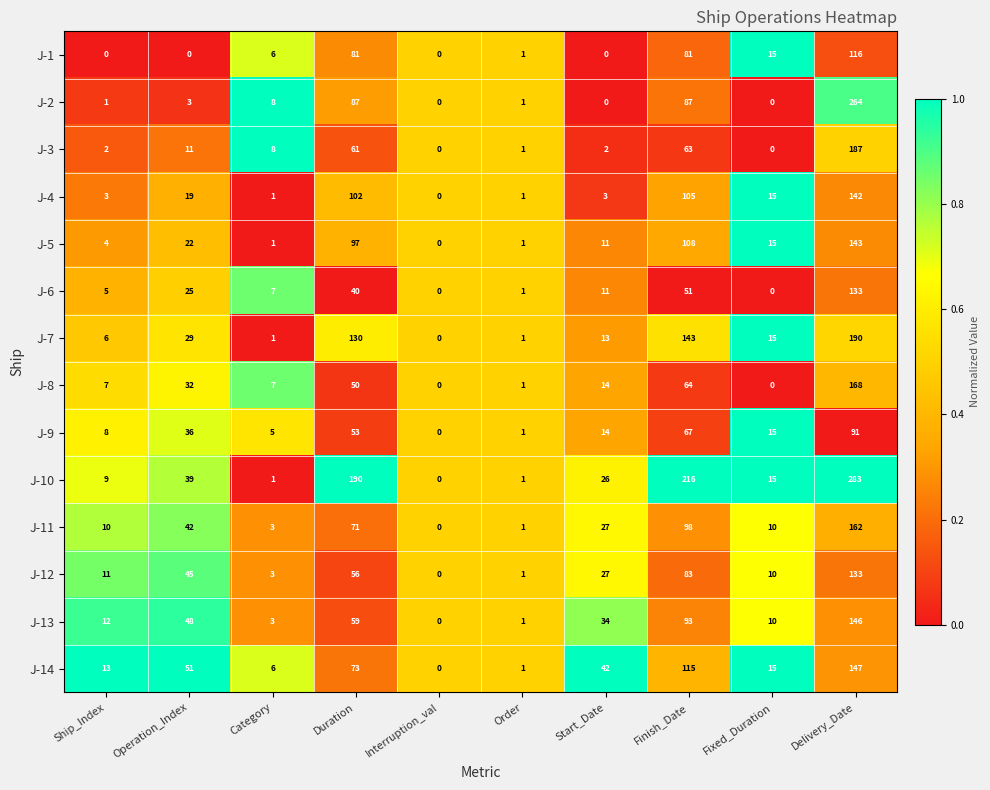

What is the sum of all J-6 values?

273